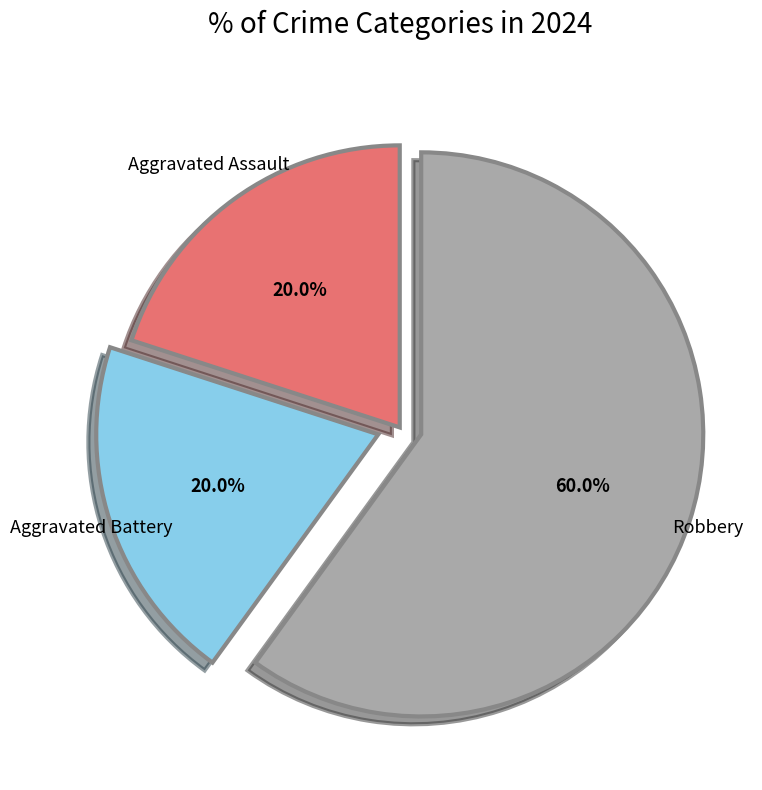

How many slices are in this pie chart?

3